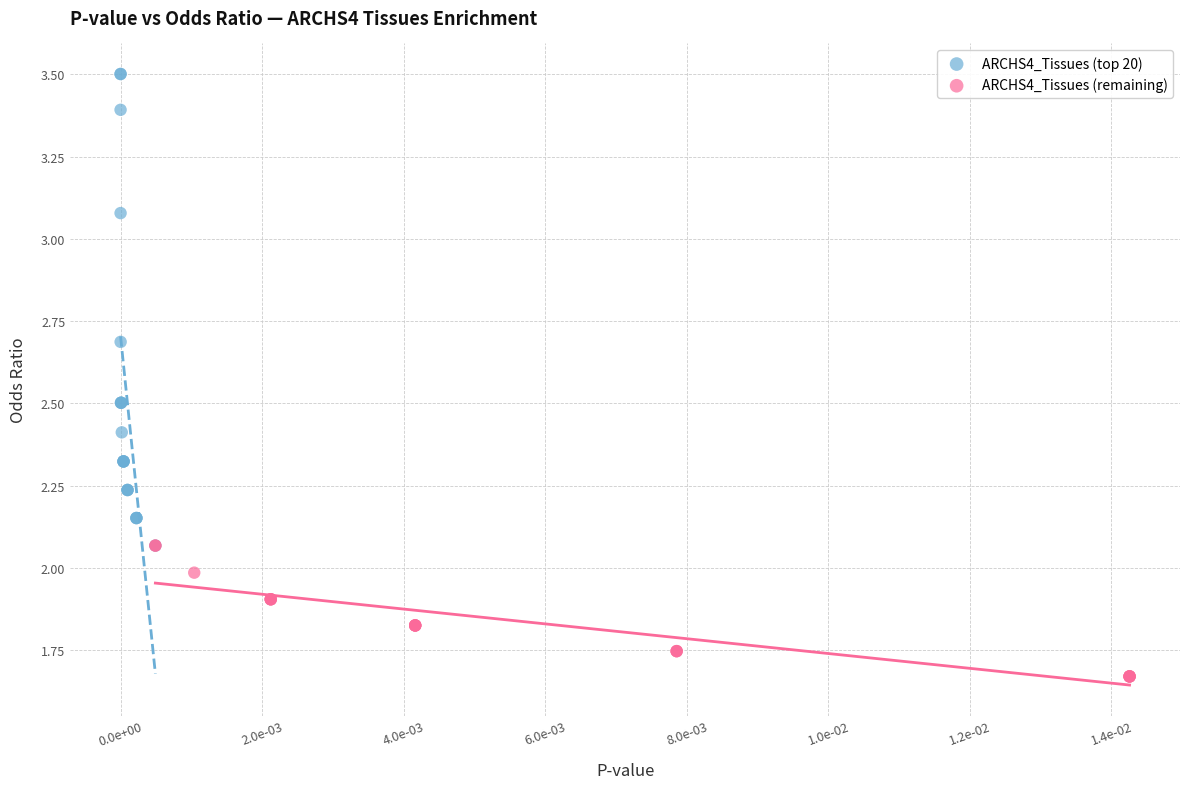

Which series has the largest Y range (max minus min)?

ARCHS4_Tissues (top 20)